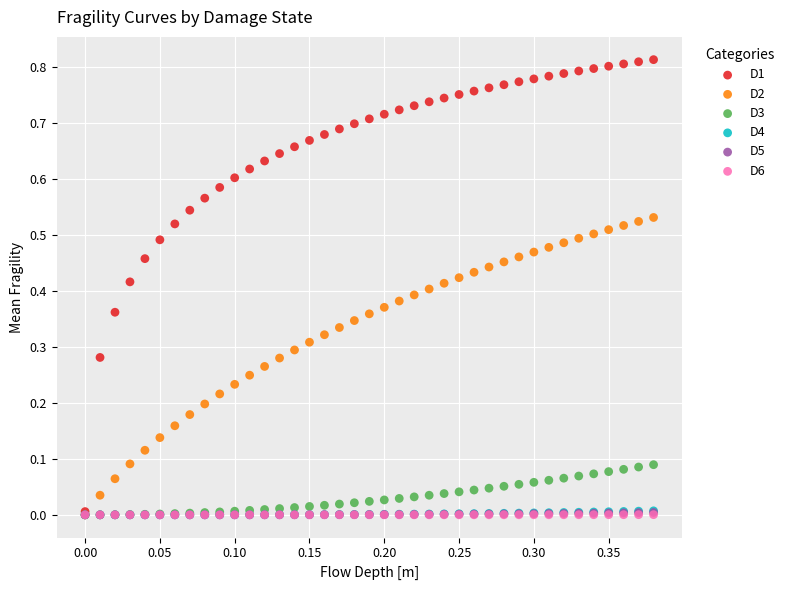

Which series reaches the maximum Y coordinate?

D1